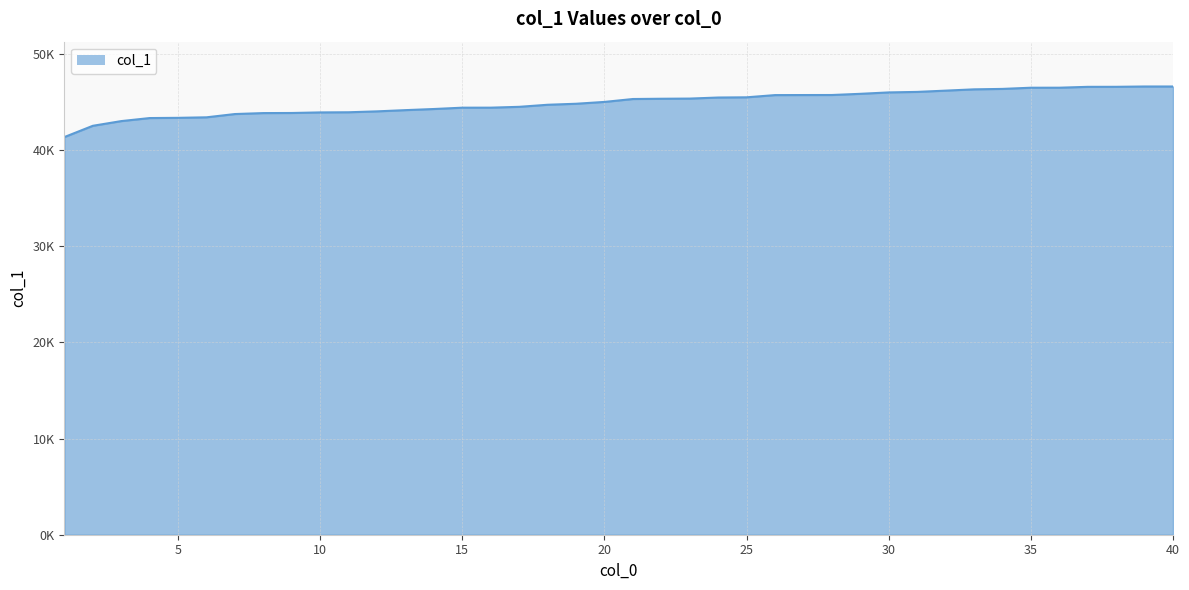

Where does the data first go above 45303?

22